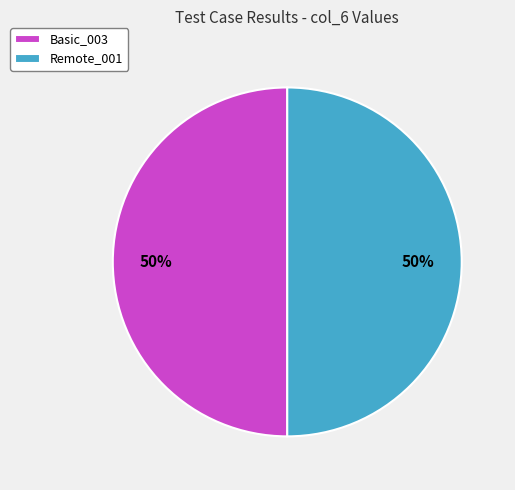

Is it true that Remote_001 is 63% of the pie?

False